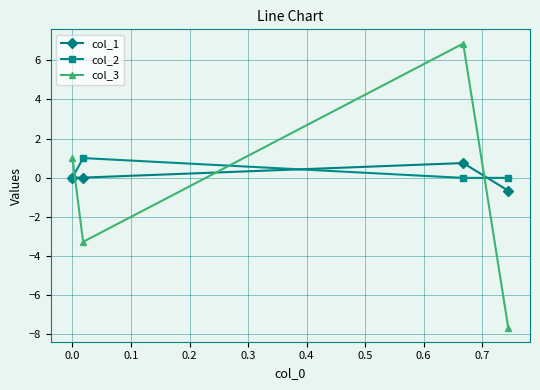

What is the maximum value for col_2?

1.0